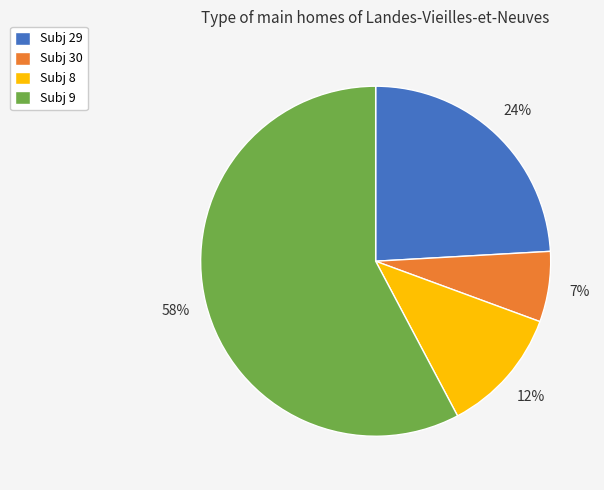

Is the sum of Subj 9 and Subj 29 greater than half?

Yes